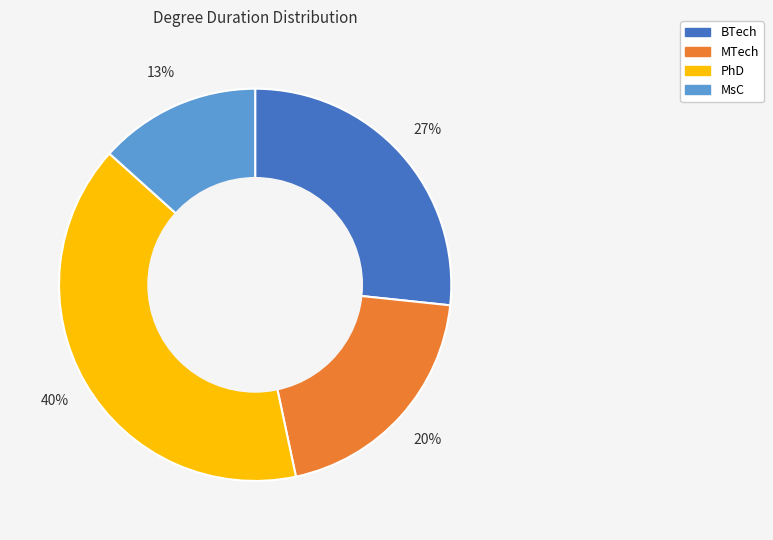

Rank the categories by value from lowest to highest.

MsC, MTech, BTech, PhD